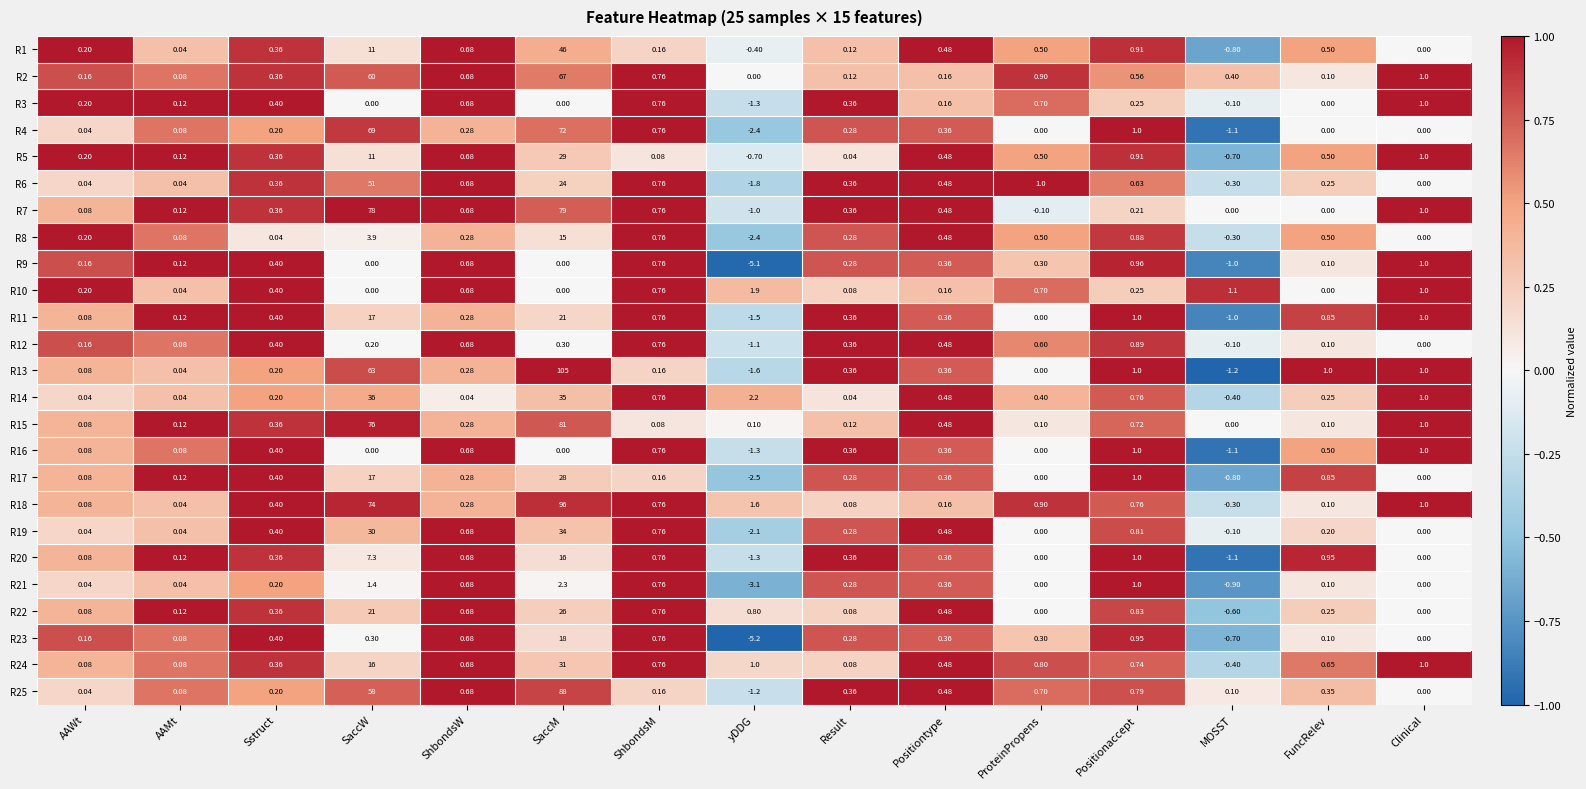

At how many categories does at least one series exceed 0?

15